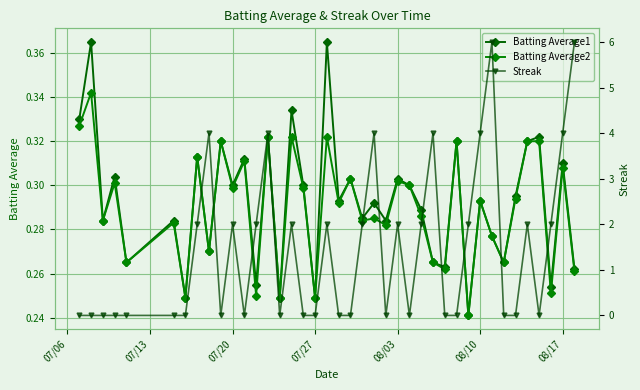

True or false: Batting Average2 and Batting Average1 cross at least once.

False